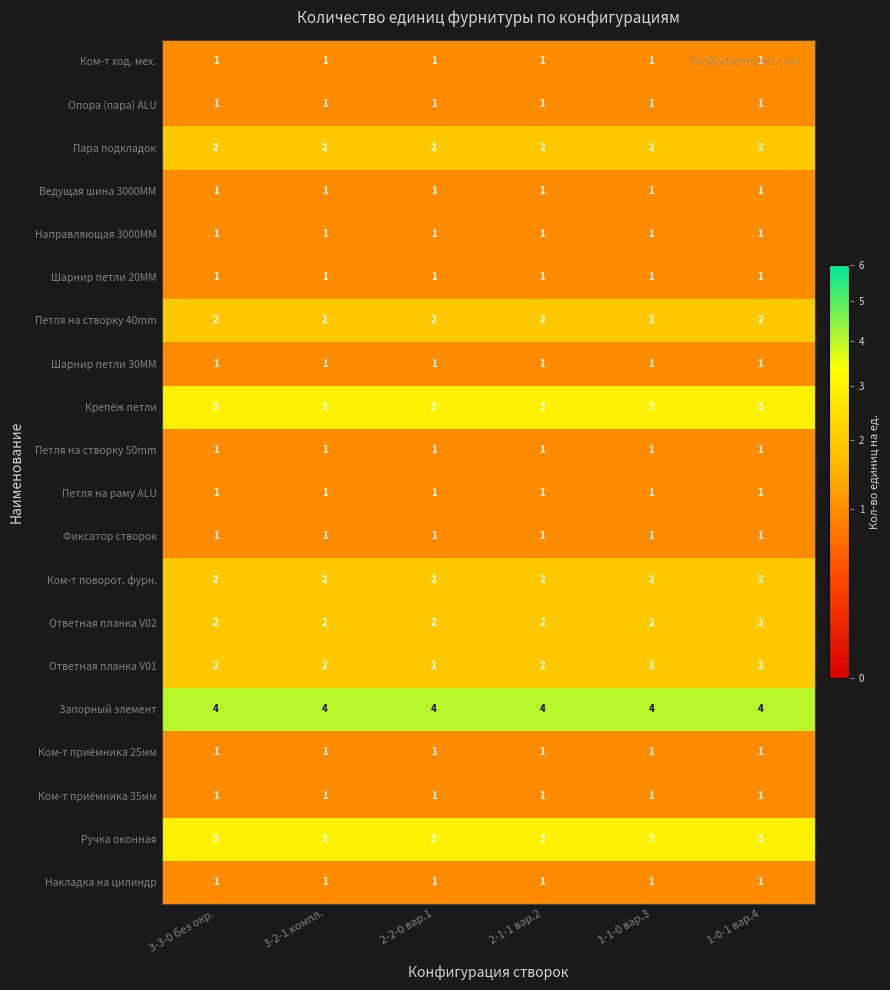

Is it true that Пара подкладок equals 1 at 3-3-0 без окр.?

False